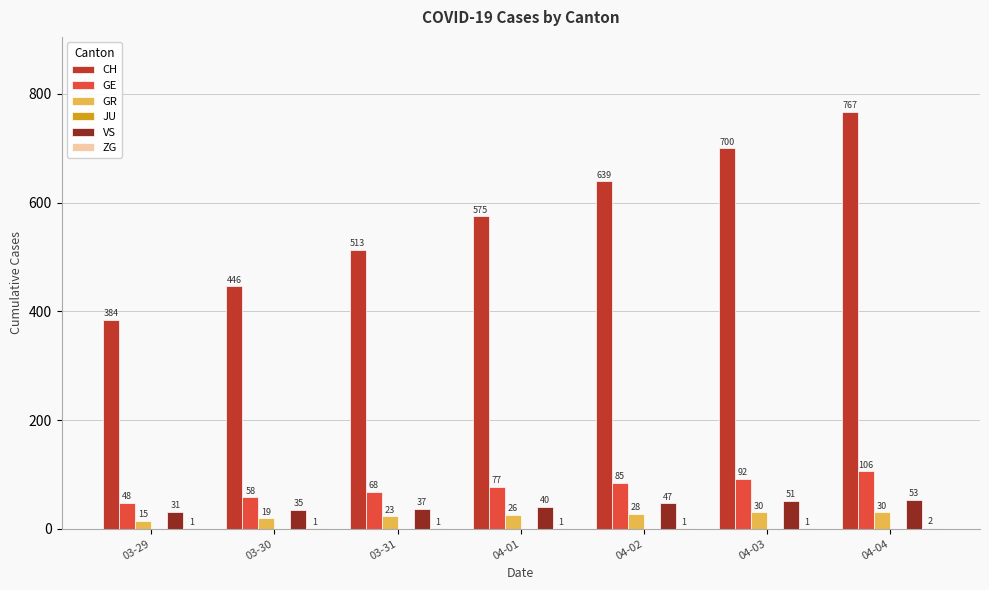

What value does the GE series have at 04-01, to the nearest 10?

80